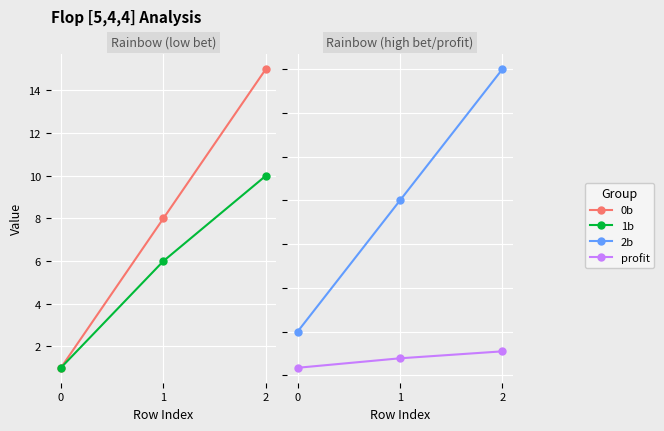

At which label does 1b first exceed 6?

2